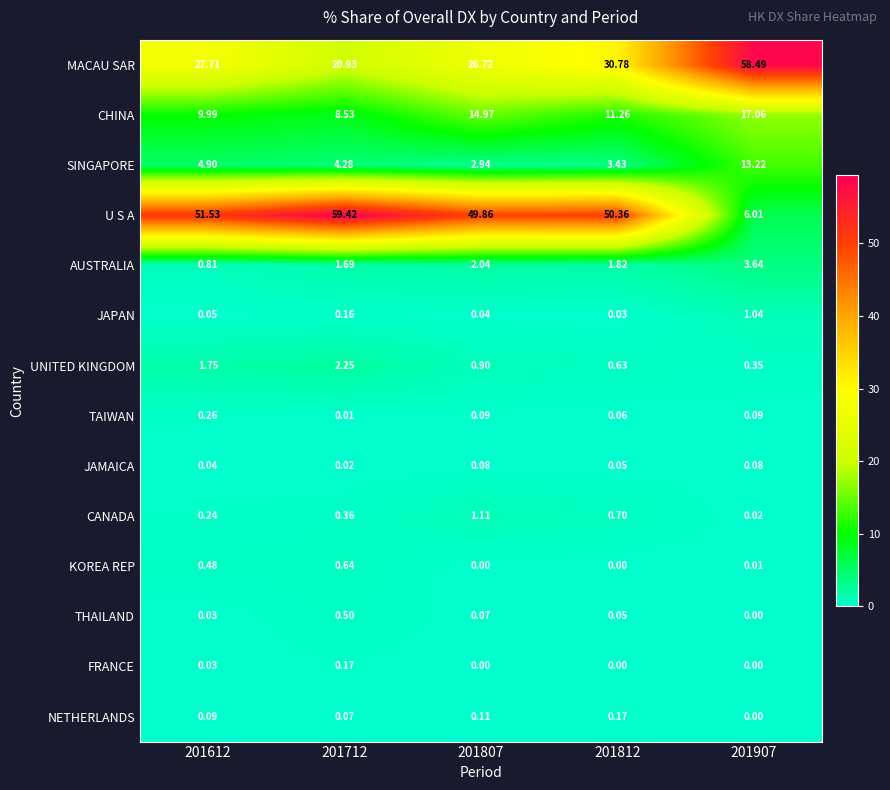

Which series has the largest total across all categories?

U S A